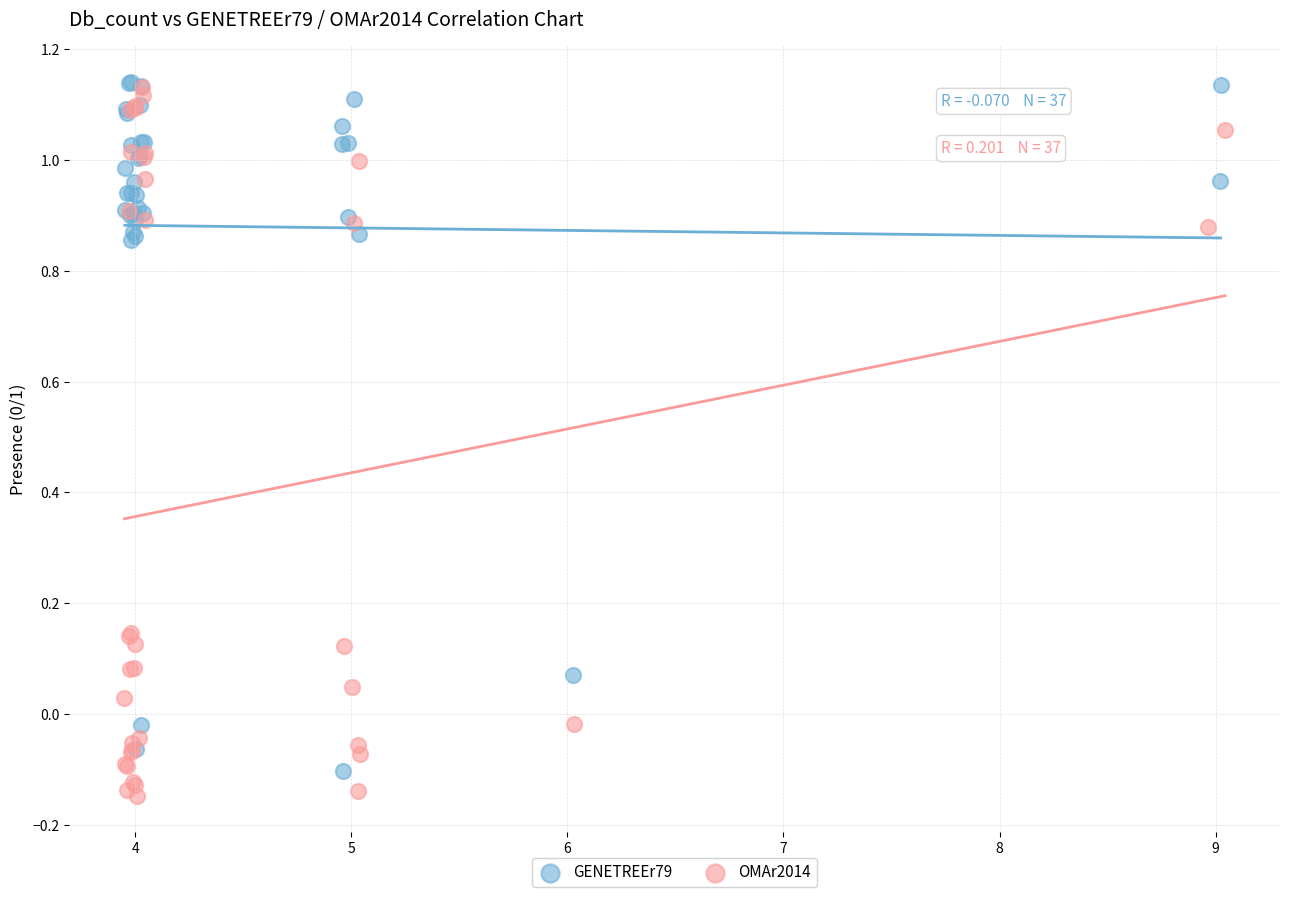

Which series reaches the minimum Y coordinate?

OMAr2014